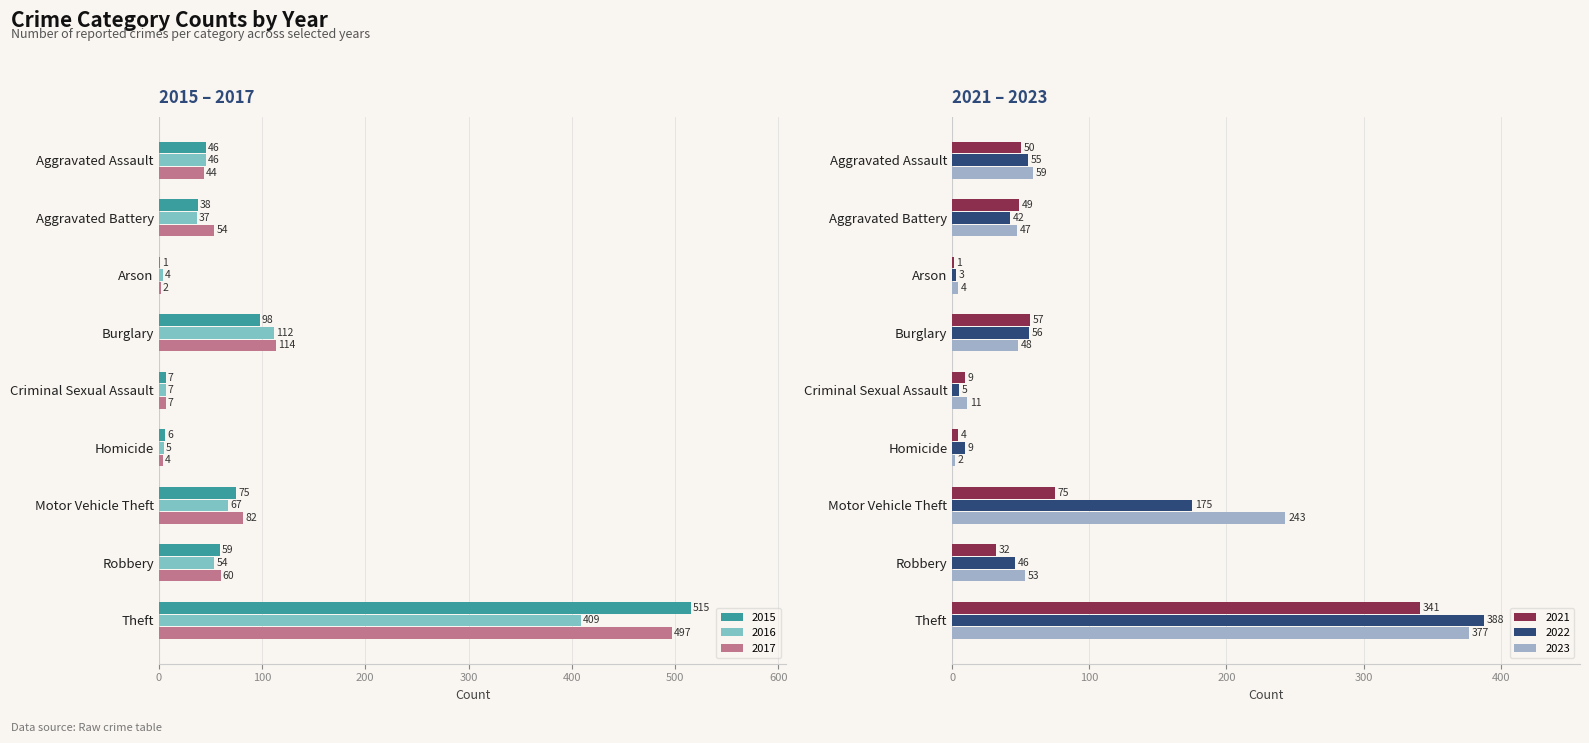

Is the value of 2022 at Robbery greater than the value of 2021 at Aggravated Assault?

No